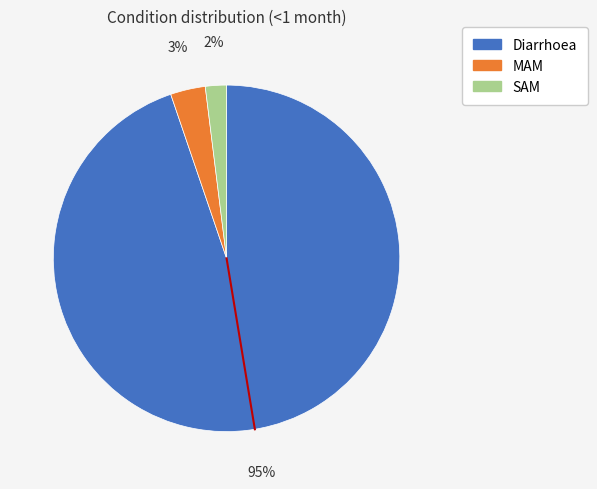

Do Diarrhoea and SAM together represent more than half of the pie?

Yes